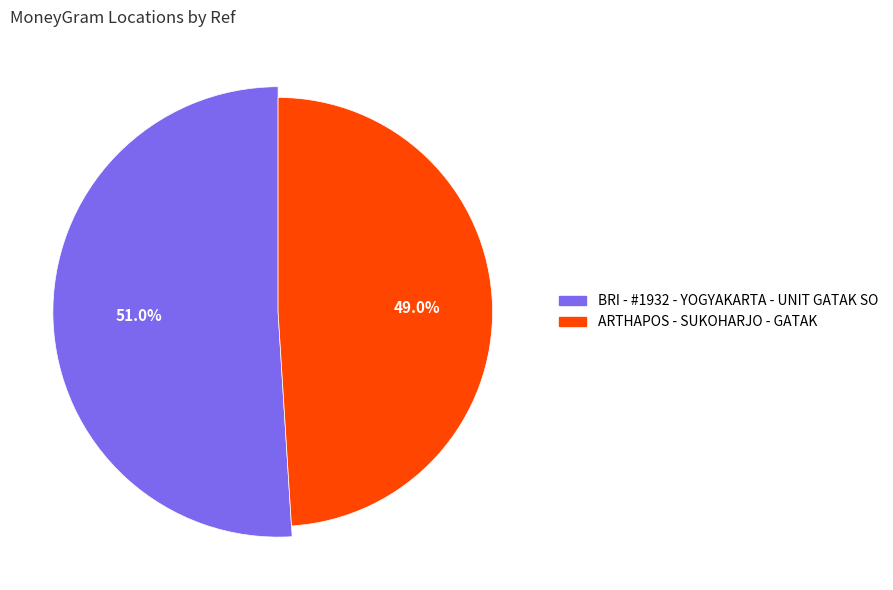

Rank the categories by value from highest to lowest.

BRI - #1932 - YOGYAKARTA - UNIT GATAK SO, ARTHAPOS - SUKOHARJO - GATAK